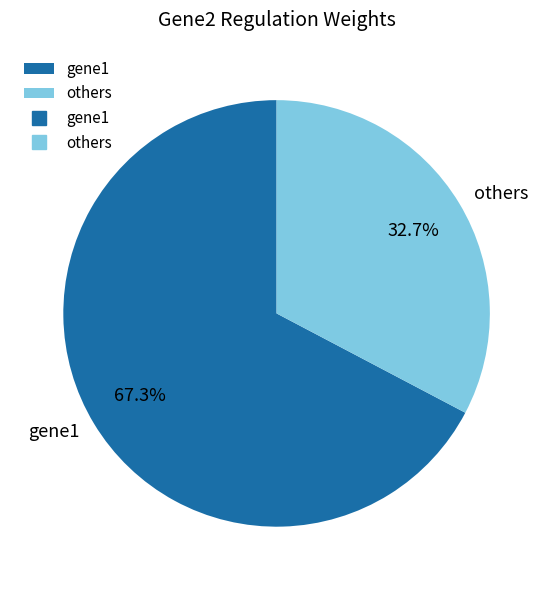

Is gene1 the majority of the pie?

Yes